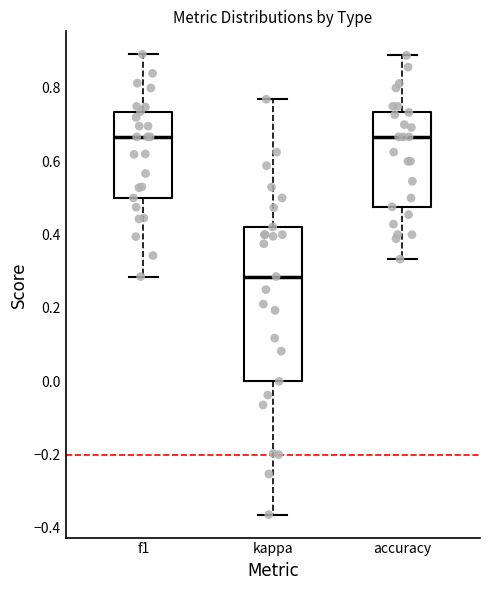

Reading left to right, transcribe this box plot: for each box, give where its median line is, the range the box spans, and where its two whiskers end, as read against the y-axis. The values are not printed on the chart, so give them approximately, as read against the axis.

f1: median 0.66, box 0.50 to 0.74, whiskers 0.28 to 0.90
kappa: median 0.28, box 0.00 to 0.42, whiskers -0.36 to 0.76
accuracy: median 0.66, box 0.48 to 0.74, whiskers 0.34 to 0.88